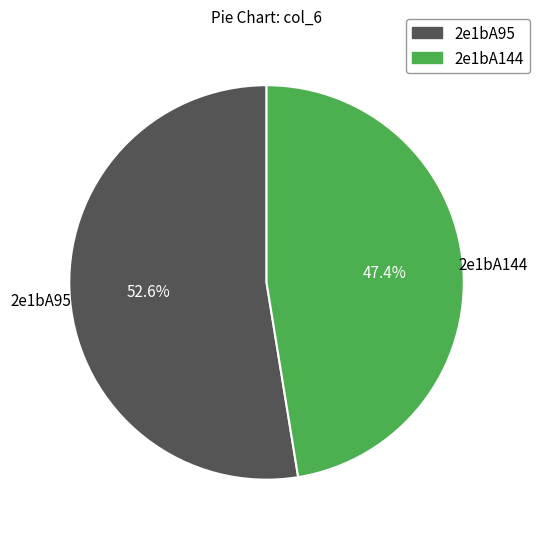

What is the total percentage of 2e1bA95 and 2e1bA144?

100.0%